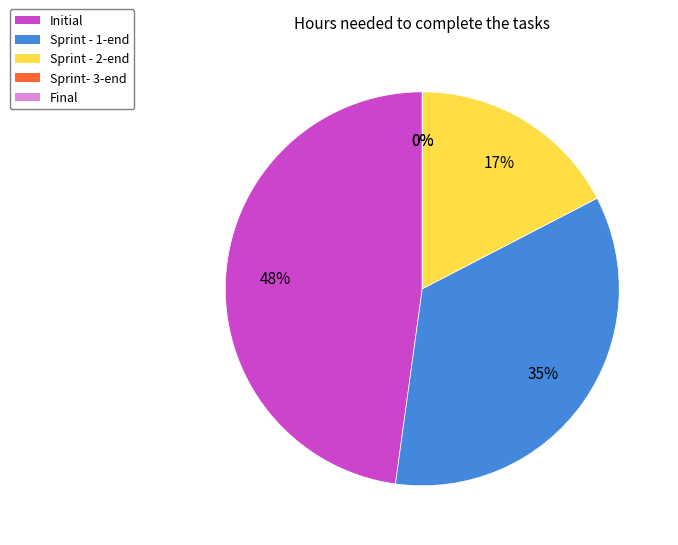

Does Sprint - 1-end account for over 50% of the chart?

No